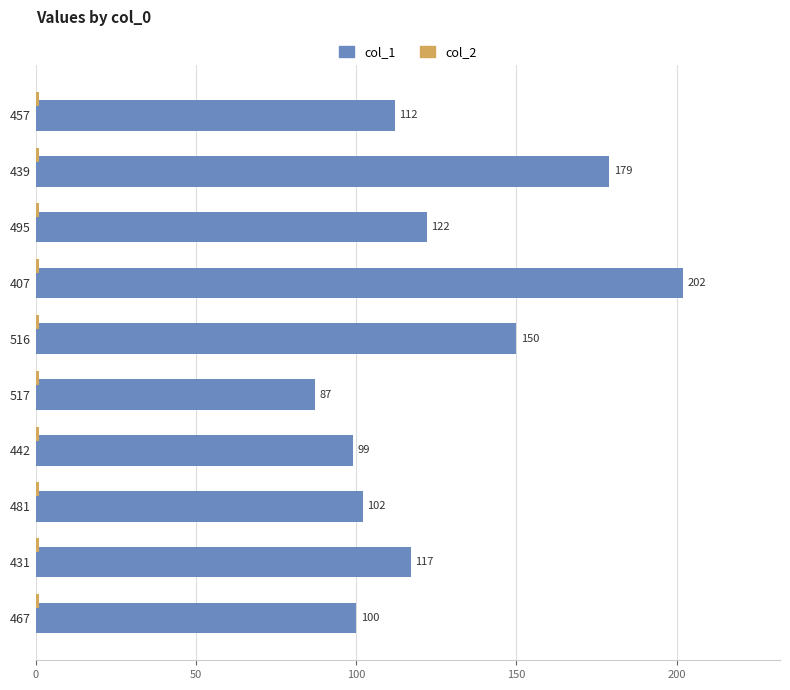

True or false: col_1 has a value of 99 at 442.

True